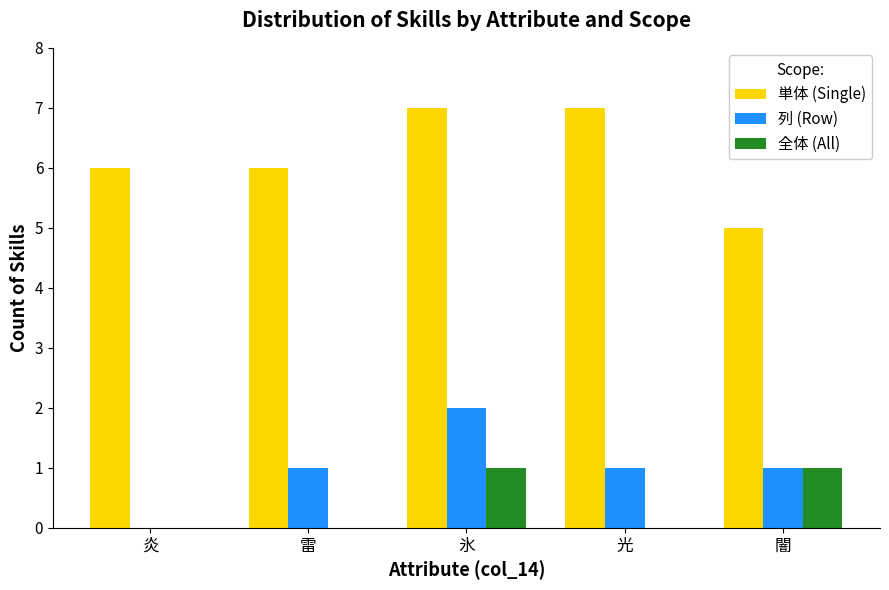

At which label does 列 (Row) reach its peak?

氷